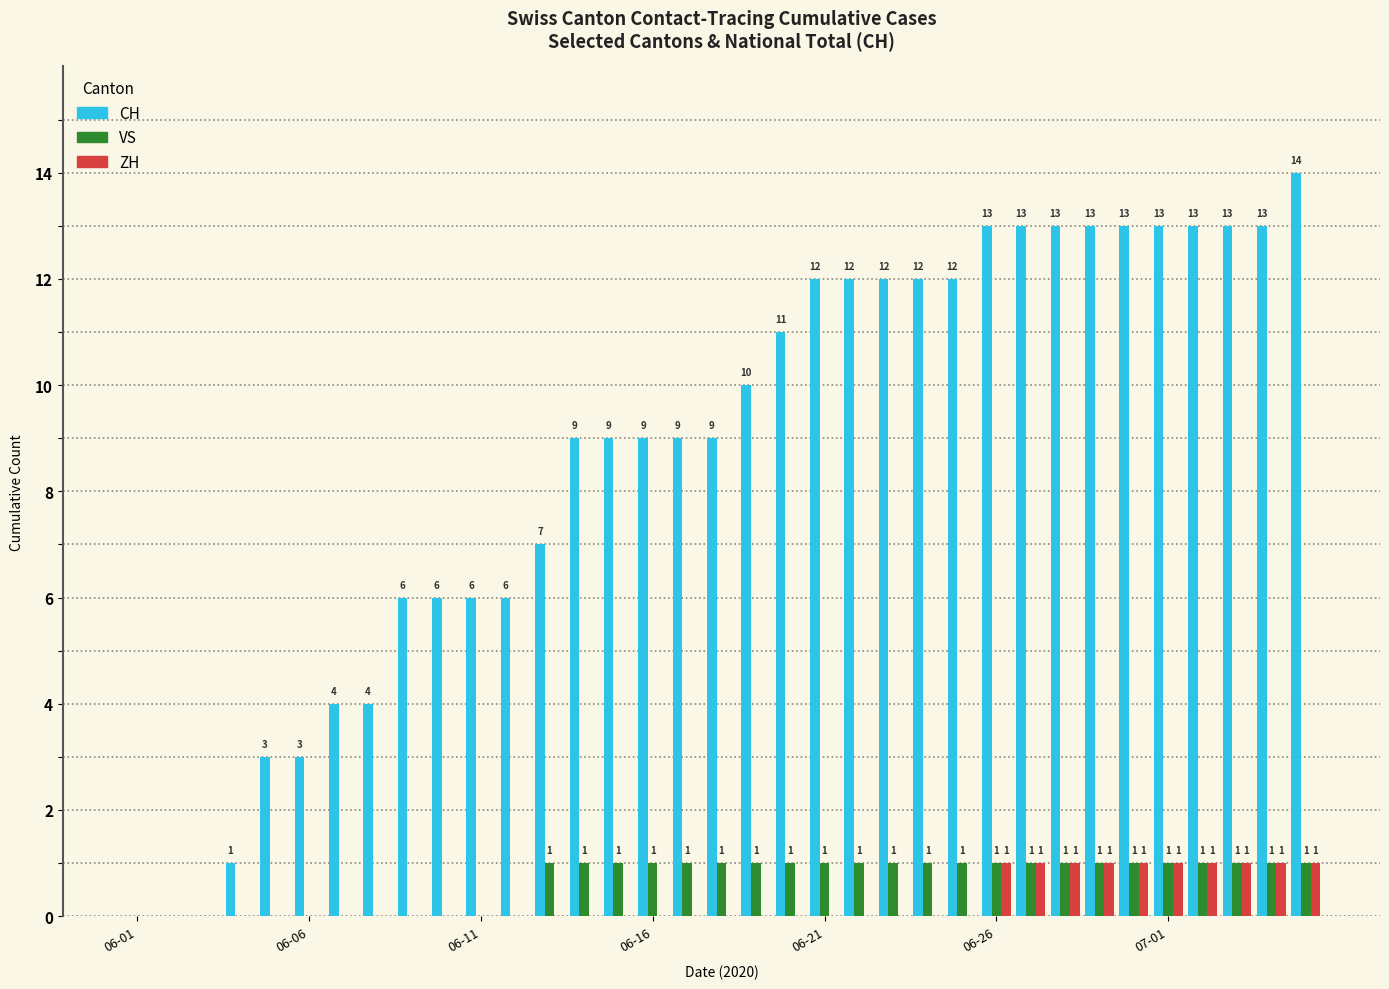

How many groups of bars are there?

35